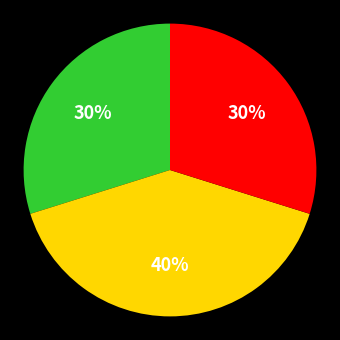

To the nearest percent, what is the average slice percentage?

33%